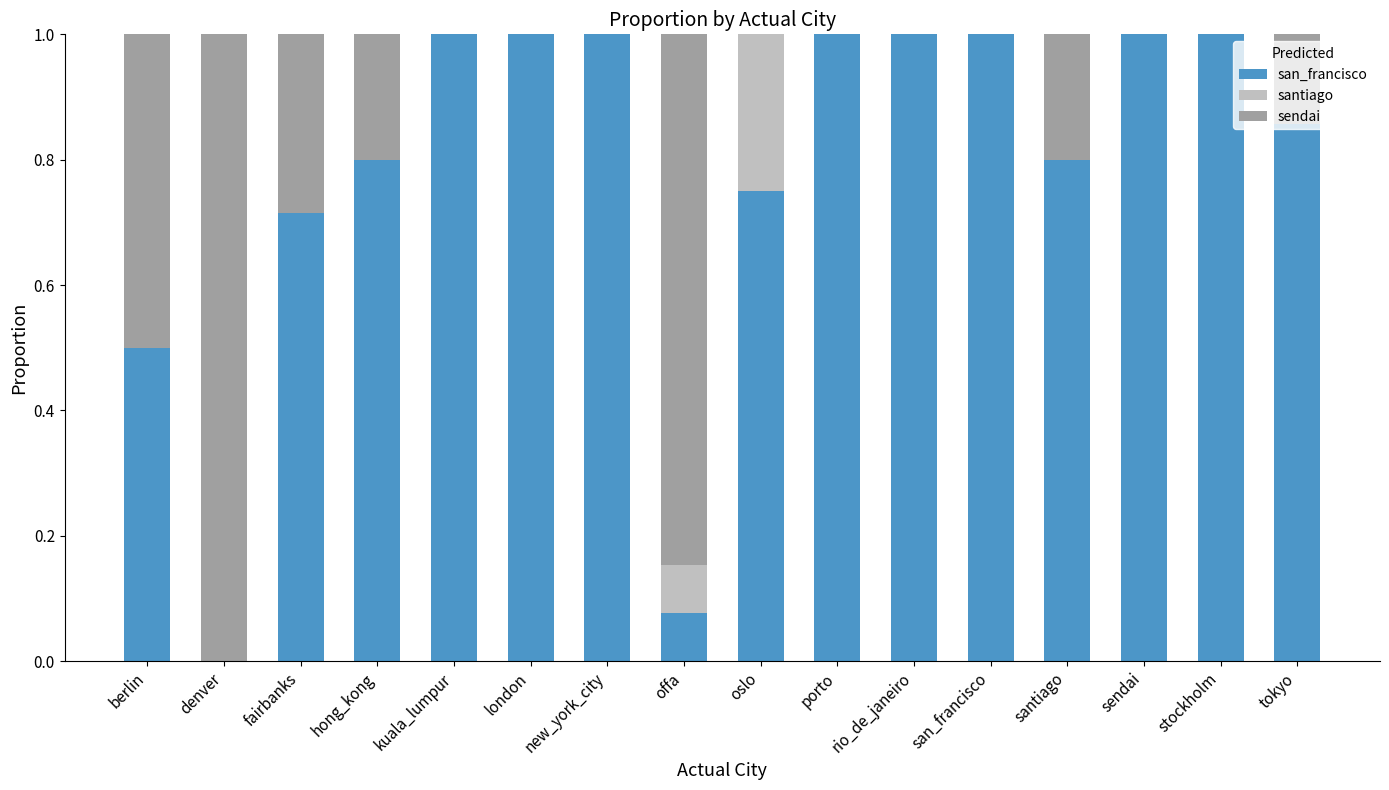

What are all the series names shown in the legend?

san_francisco, santiago, sendai